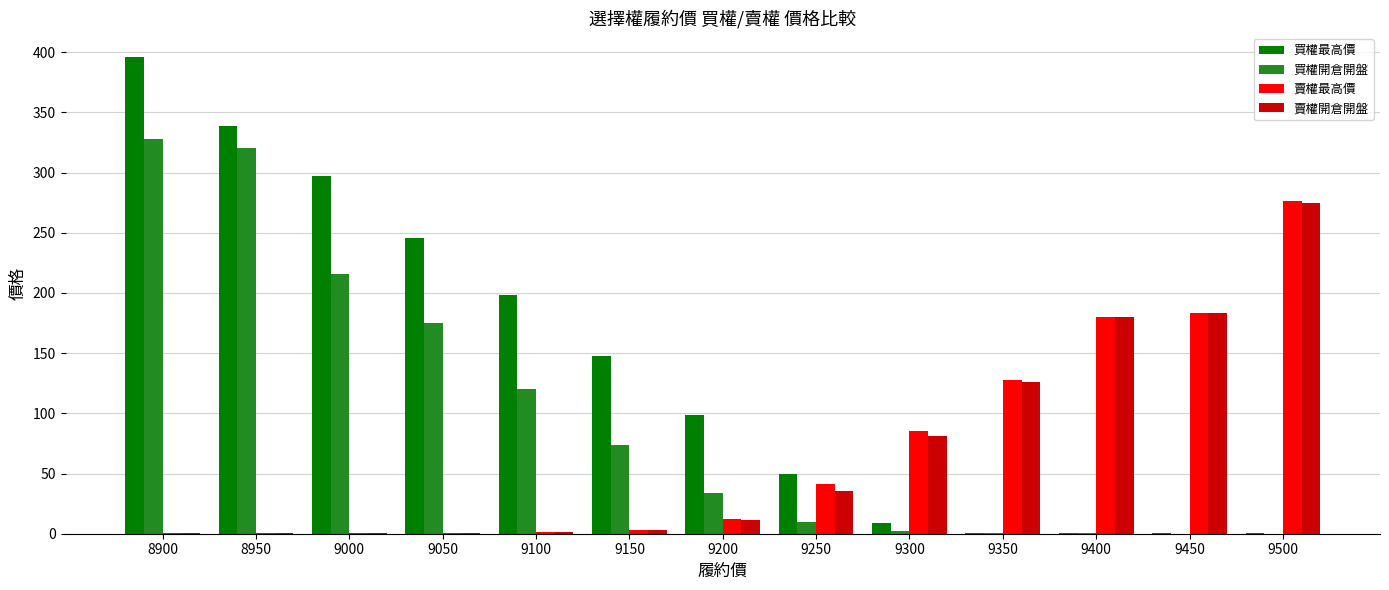

How many distinct data groups are displayed?

4